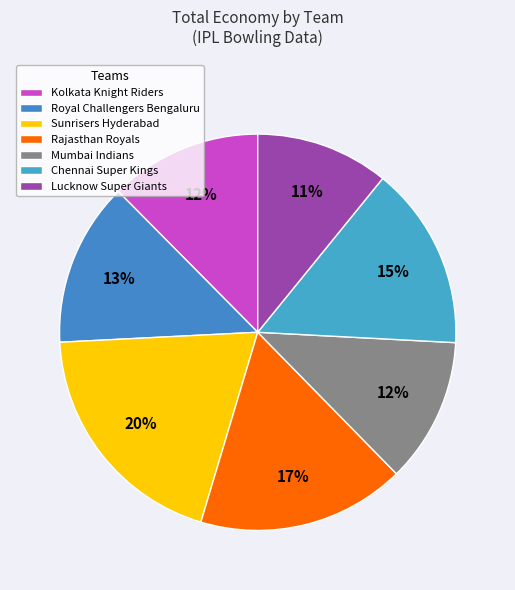

What percentage is the Mumbai Indians slice, to the nearest percent?

12%